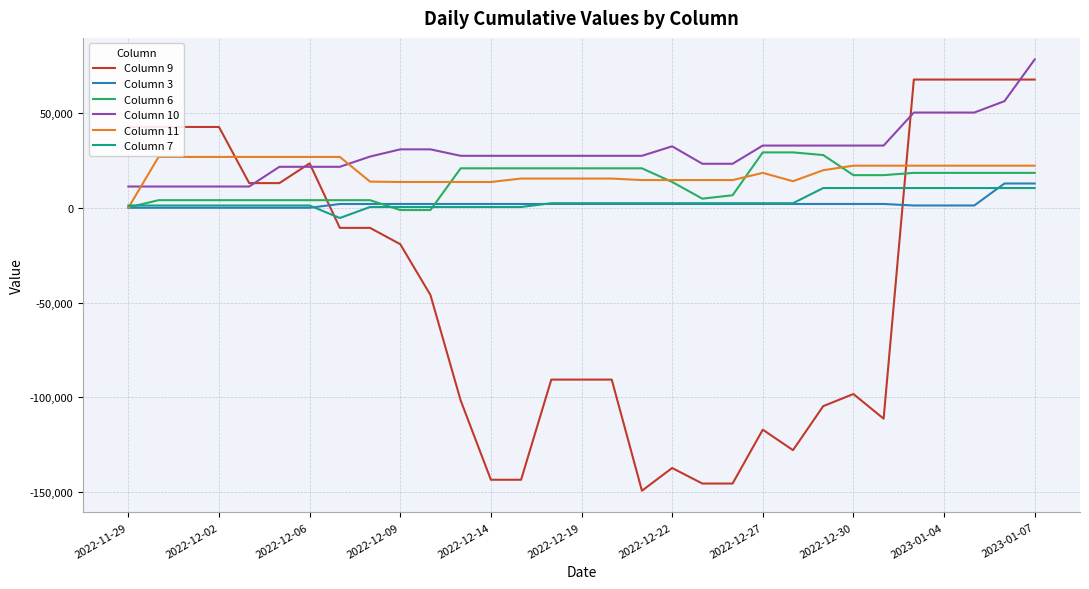

Which series has the largest range (max minus min)?

Column 9